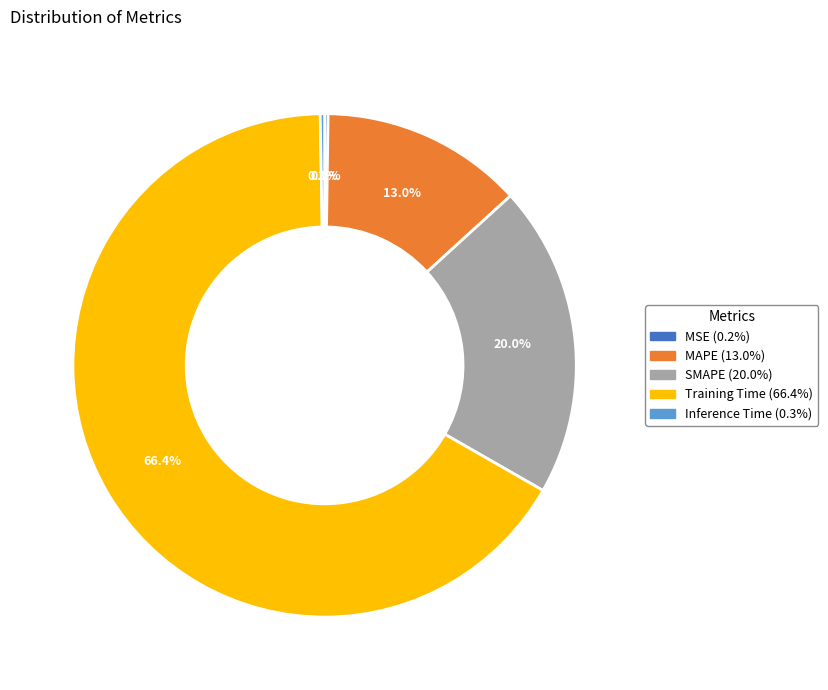

To the nearest percent, what is the average slice percentage?

20%